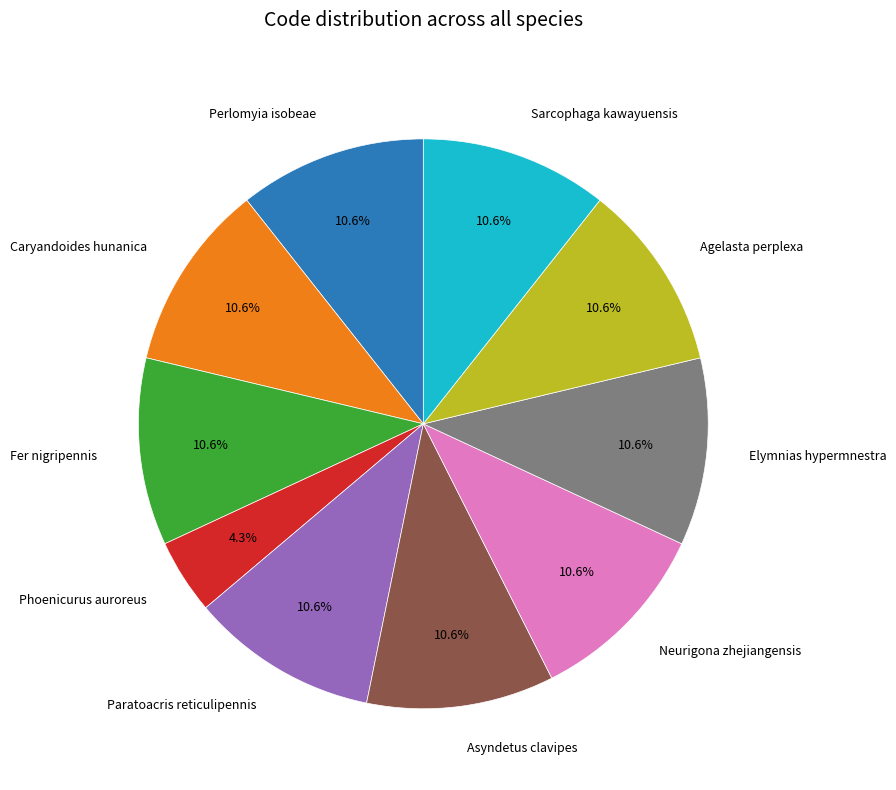

Which category has the smallest portion of the pie?

Phoenicurus auroreus